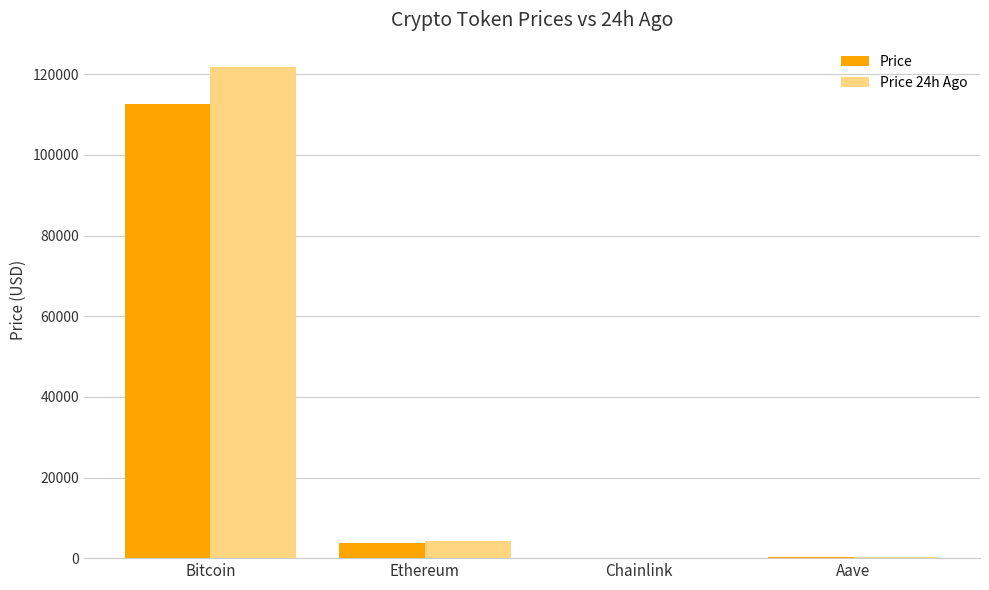

Which series has the largest total across all categories?

Price 24h Ago